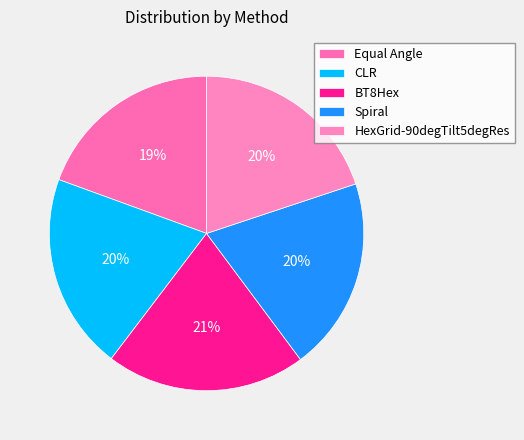

To the nearest percent, what percentage of the pie is HexGrid-90degTilt5degRes?

20%